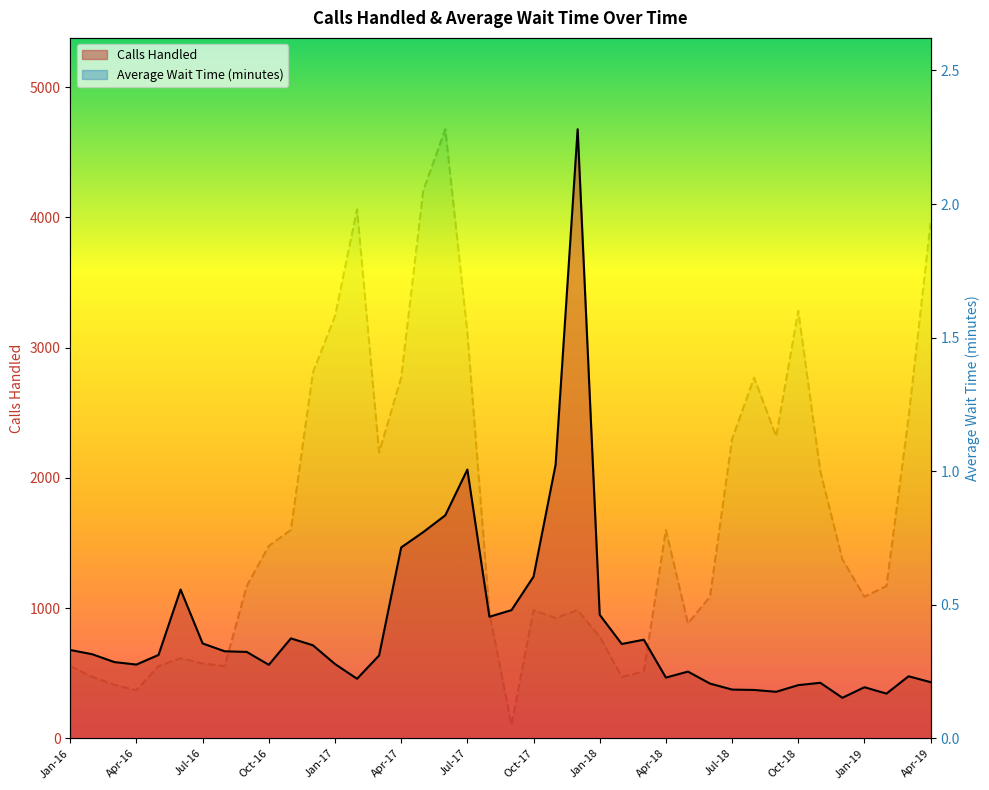

Read the Average Wait Time (minutes) value at May-16.

0.3